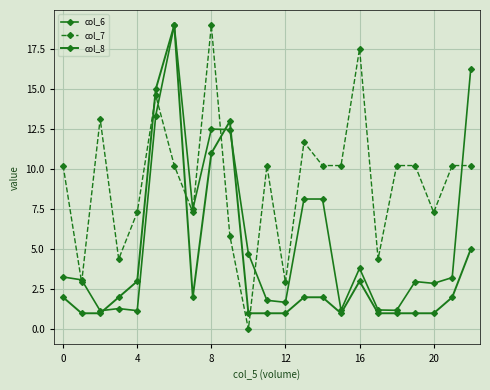

Reading right to left, what are all the values shown in this chart?

col_6: 16.3	3.2	2.9	3.0	1.2	1.2	3.8	1.2	8.1	8.1	1.7	1.8	4.7	12.5	12.5	7.5	19.0	13.4	1.2	1.3	1.2	3.1	3.3
col_7: 10.2	10.2	7.3	10.2	10.2	4.4	17.5	10.2	10.2	11.7	2.9	10.2	0.0	5.8	19.0	7.3	10.2	14.6	7.3	4.4	13.2	2.9	10.2
col_8: 5.0	2.0	1.0	1.0	1.0	1.0	3.0	1.0	2.0	2.0	1.0	1.0	1.0	13.0	11.0	2.0	19.0	15.0	3.0	2.0	1.0	1.0	2.0